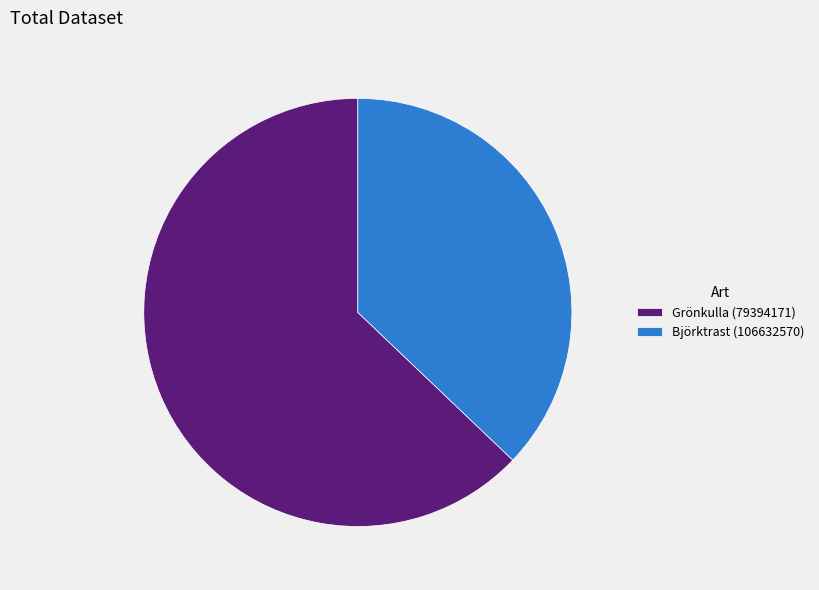

Count the number of slices in the pie.

2